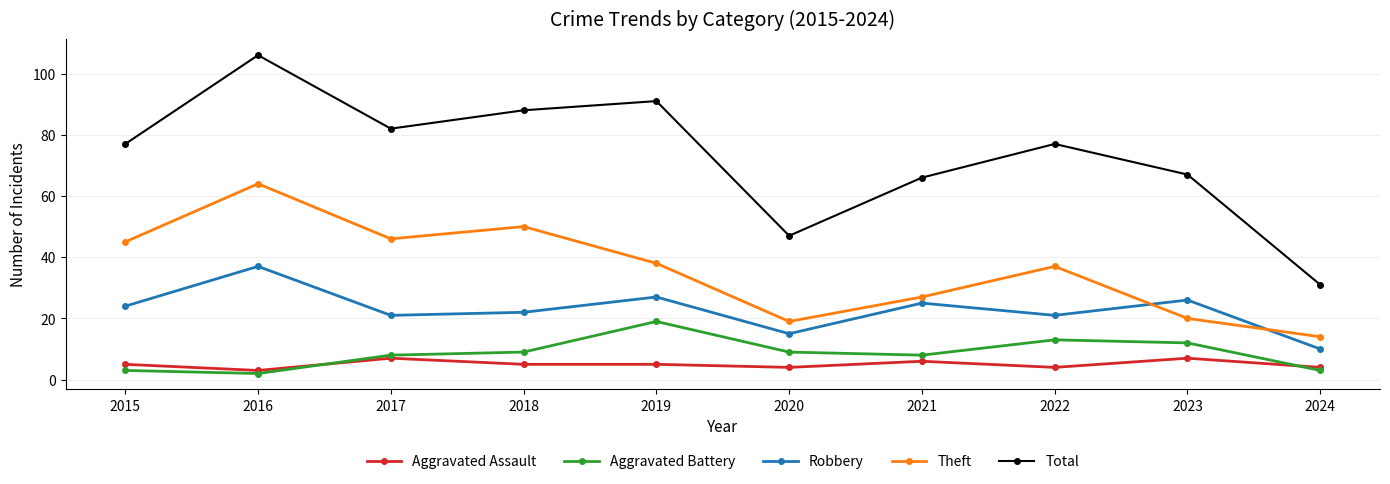

How many lines are shown in the chart?

5